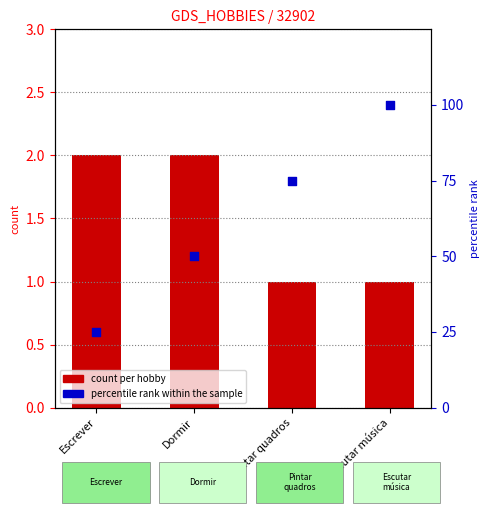

Which series has the largest total across all categories?

percentile rank within the sample